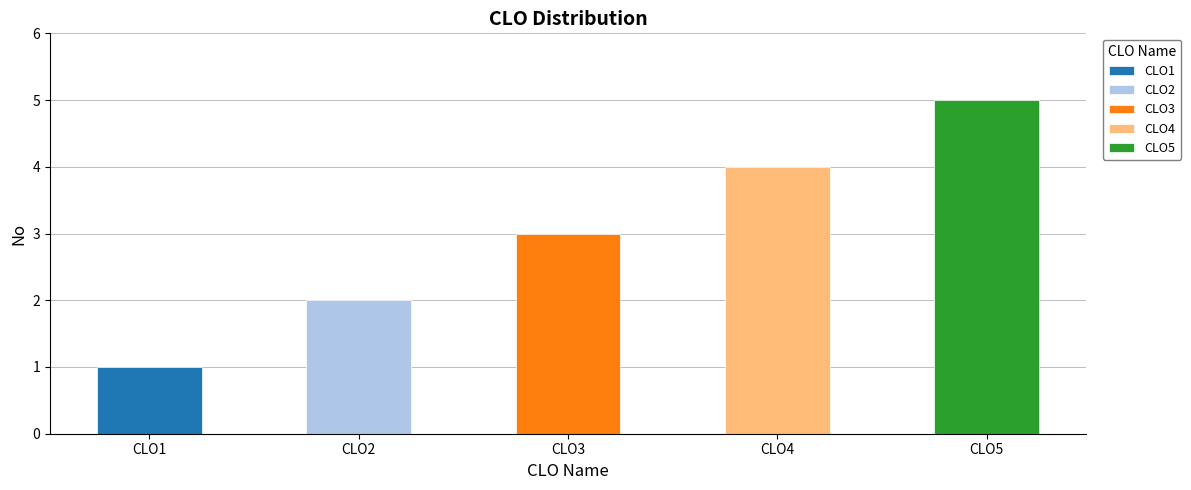

How many data points are above 3?

2